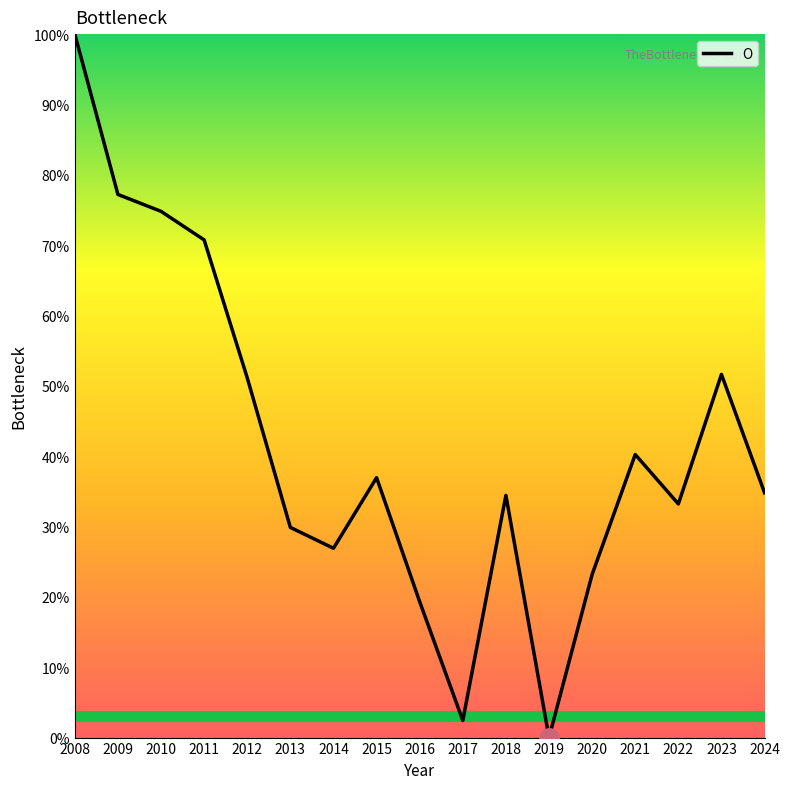

Which has a higher value, 2017 or 2011?

2011